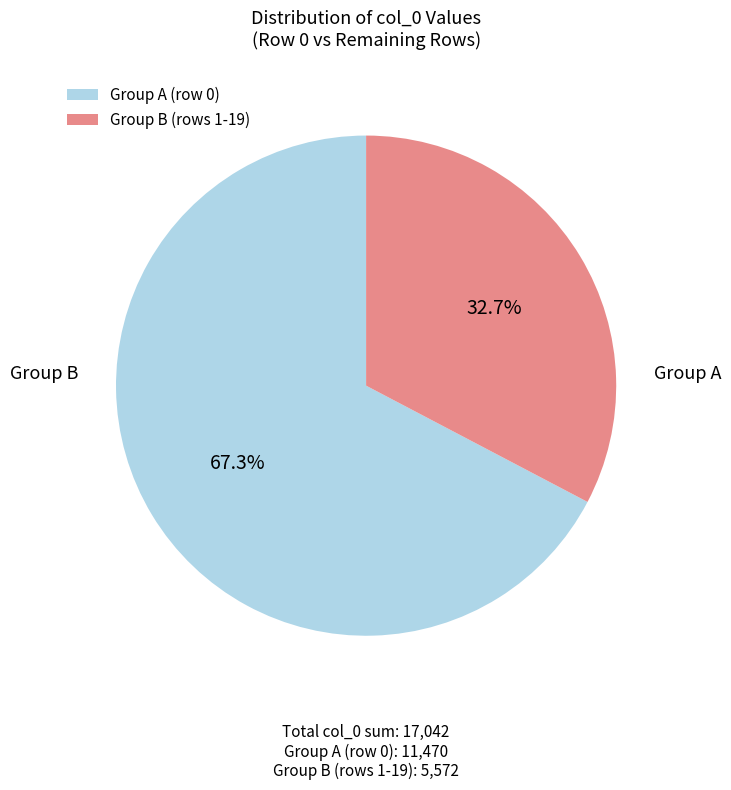

Which category accounts for the majority?

Group A (row 0)